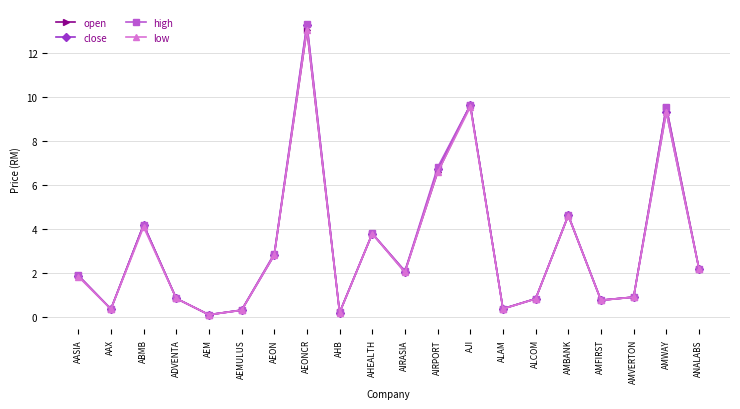

What is the label of the 13th point from the right?

AEONCR